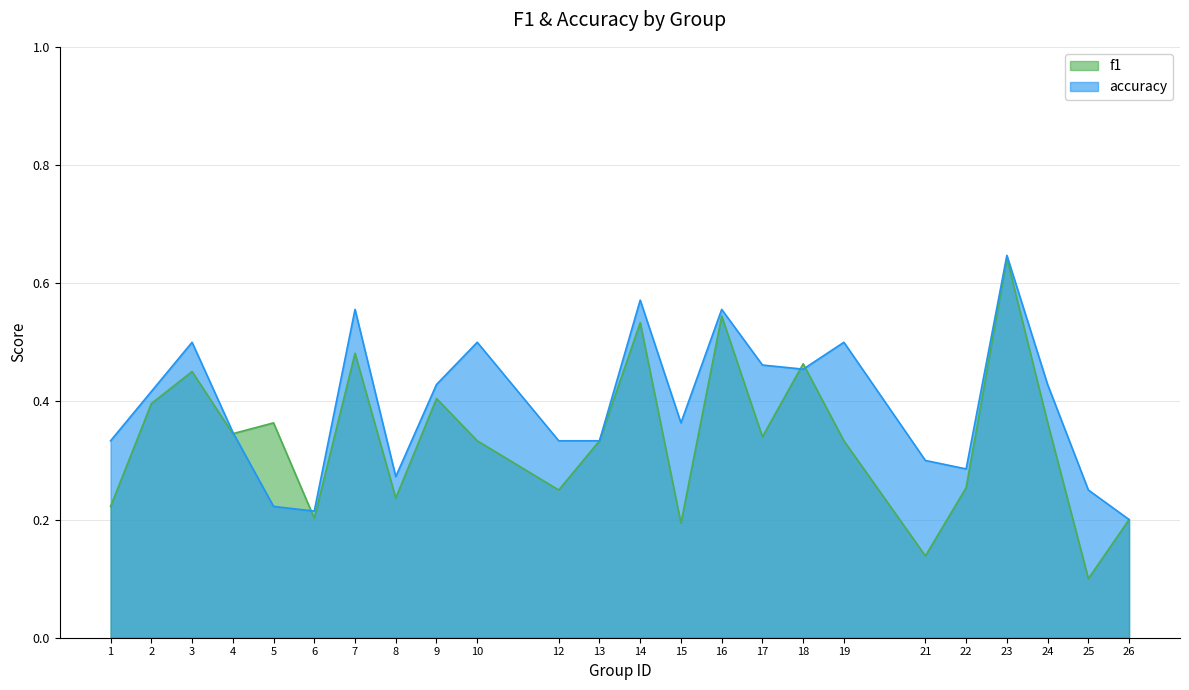

What is the sum of the accuracy values at 10 and 1?

0.8